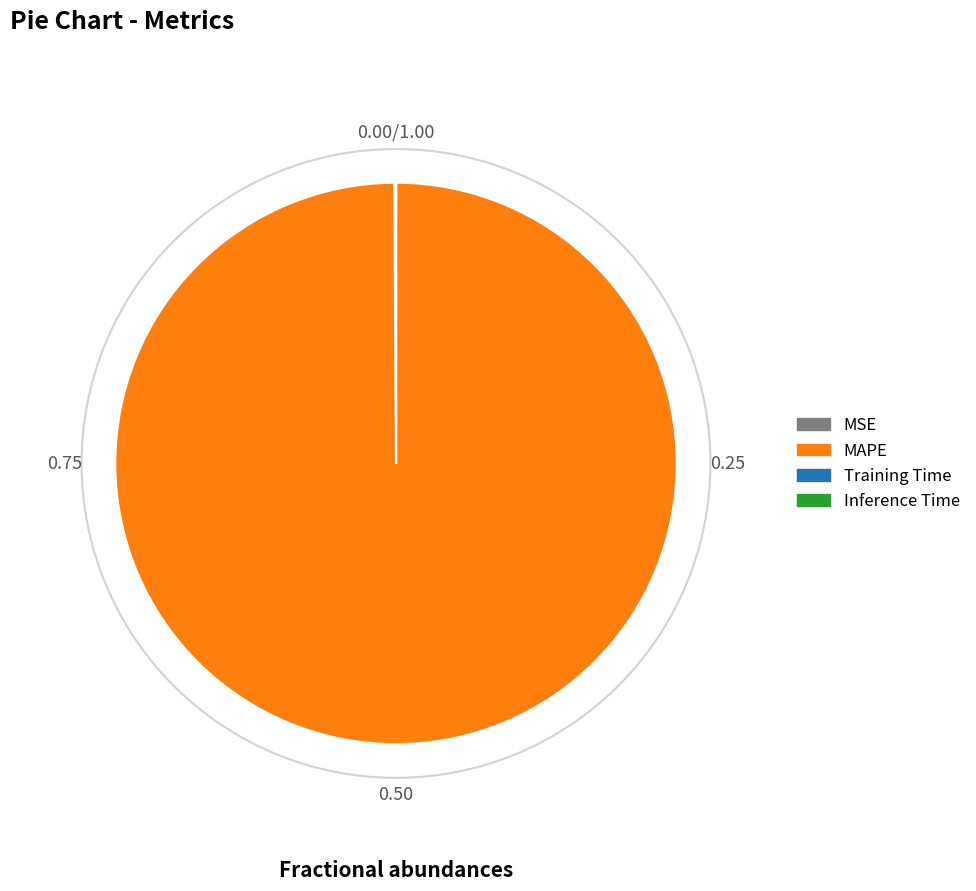

Does MAPE represent more than half of the total?

Yes